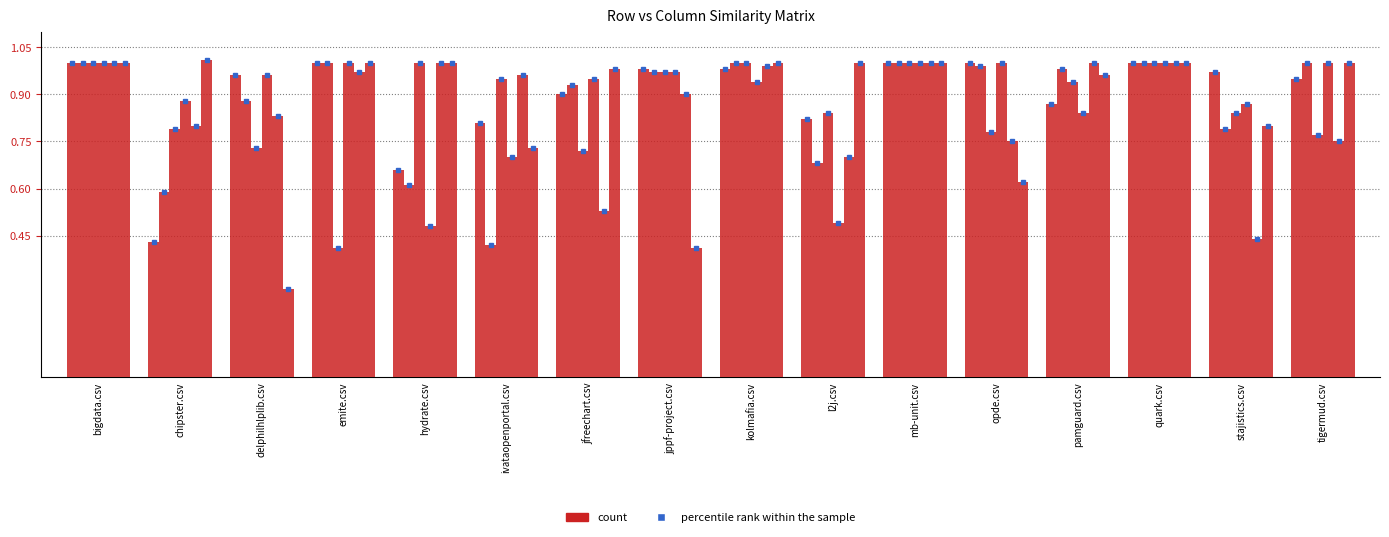

How many bars are there in each group?

6